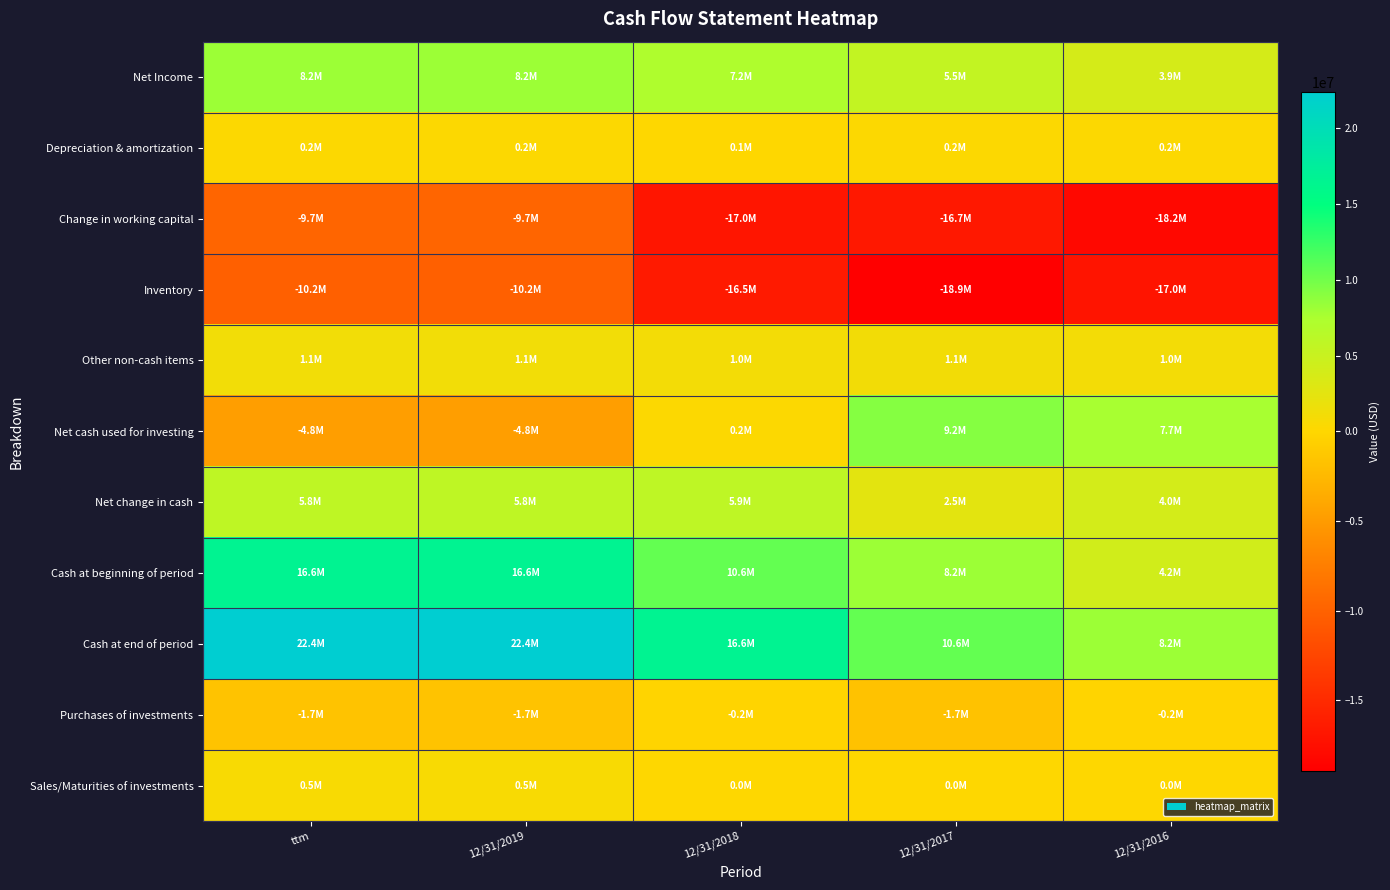

At 12/31/2016, list the series in order from smallest to largest.

Change in working capital, Inventory, Purchases of investments, Sales/Maturities of investments, Depreciation & amortization, Other non-cash items, Net Income, Net change in cash, Cash at beginning of period, Net cash used for investing, Cash at end of period